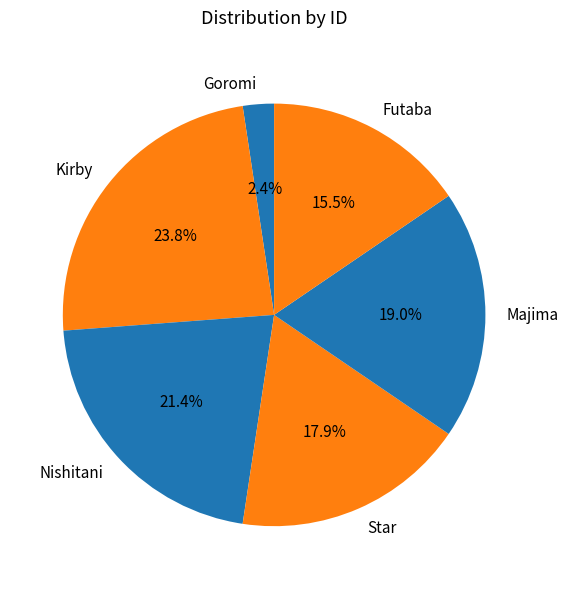

Is there a majority slice in this chart?

No